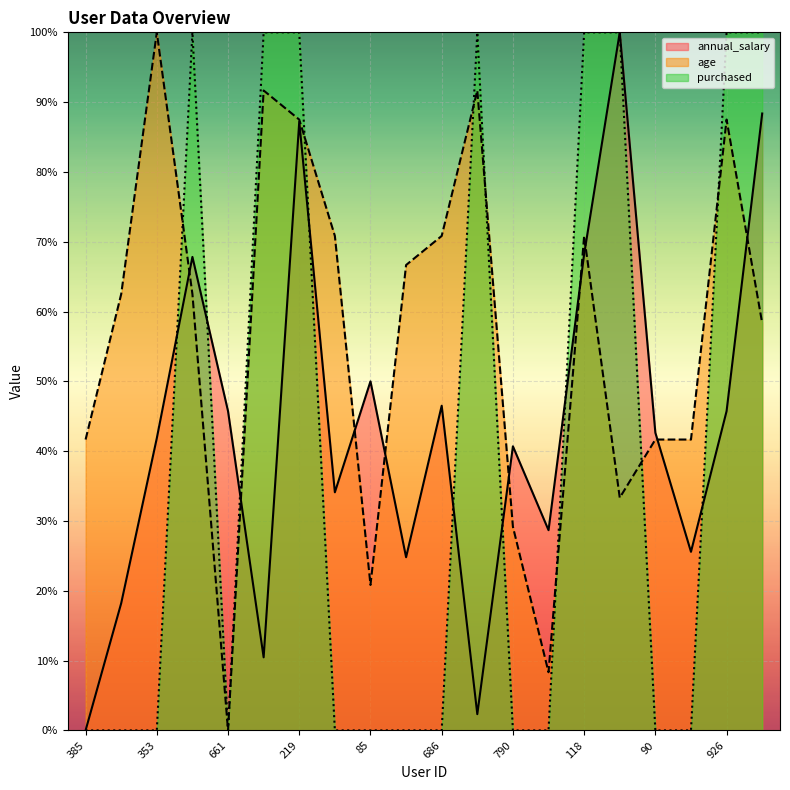

In purchased, how many points are higher than both neighbors (excluding endpoints)?

2